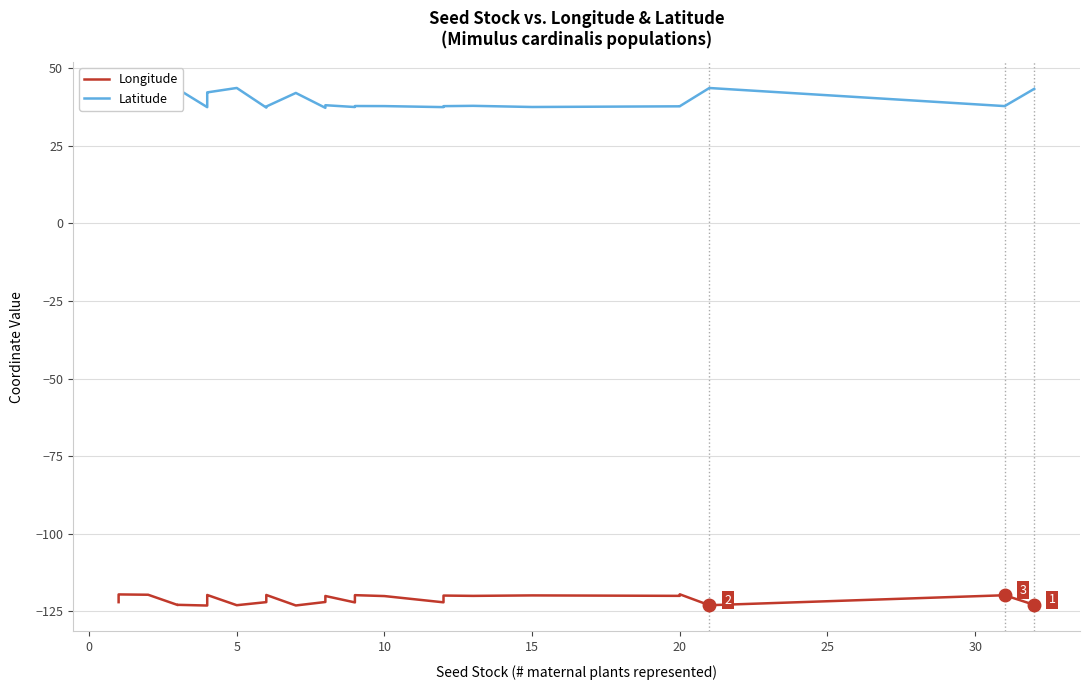

Which series has the widest spread of values?

Latitude